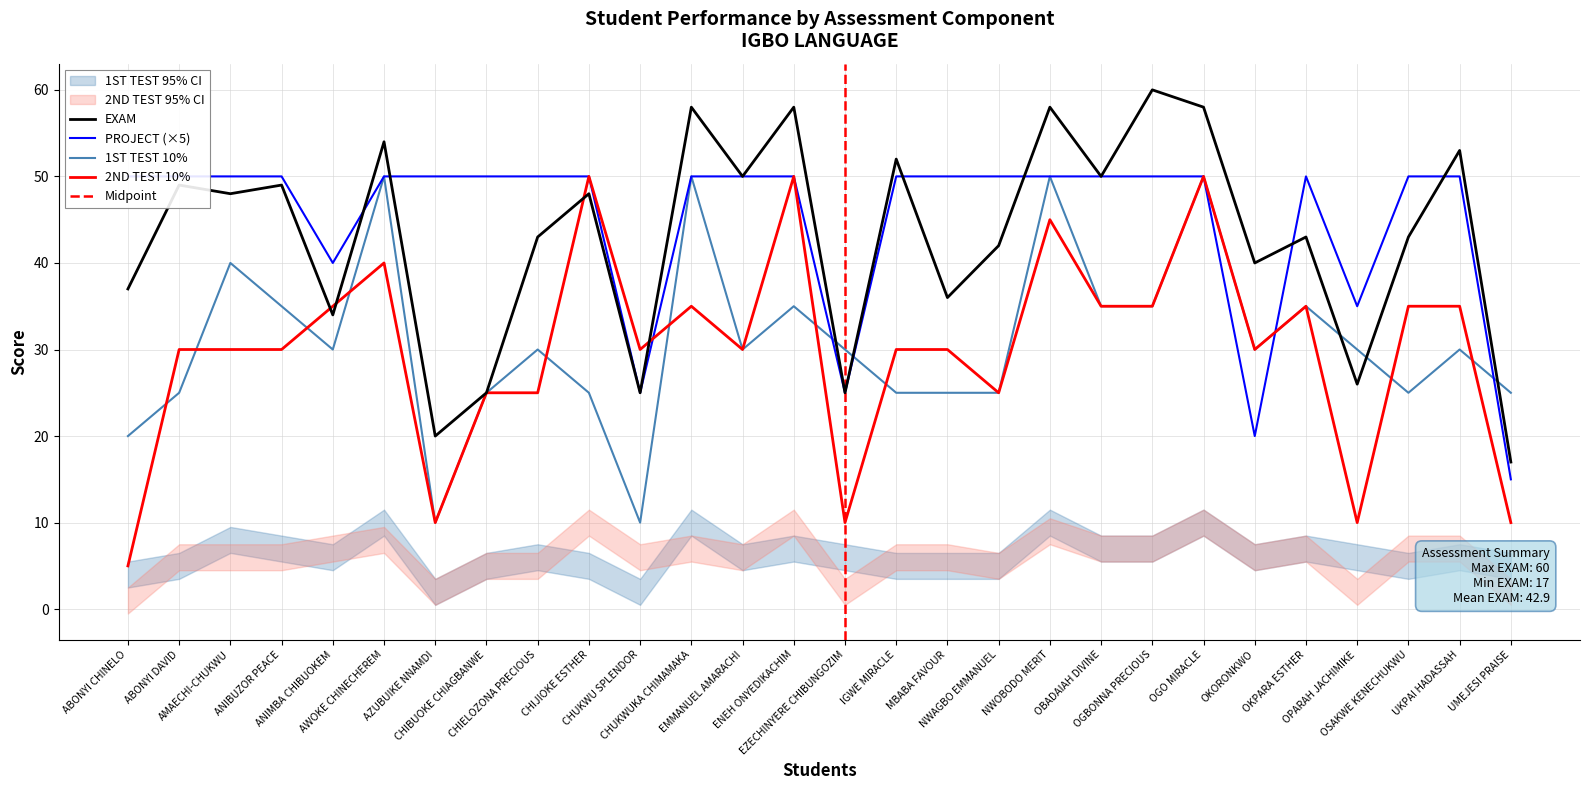

Rank the series at CHIBUOKE CHIAGBANWE from highest to lowest value.

PROJECT, EXAM, 1ST TEST 10%, 2ND TEST 10%